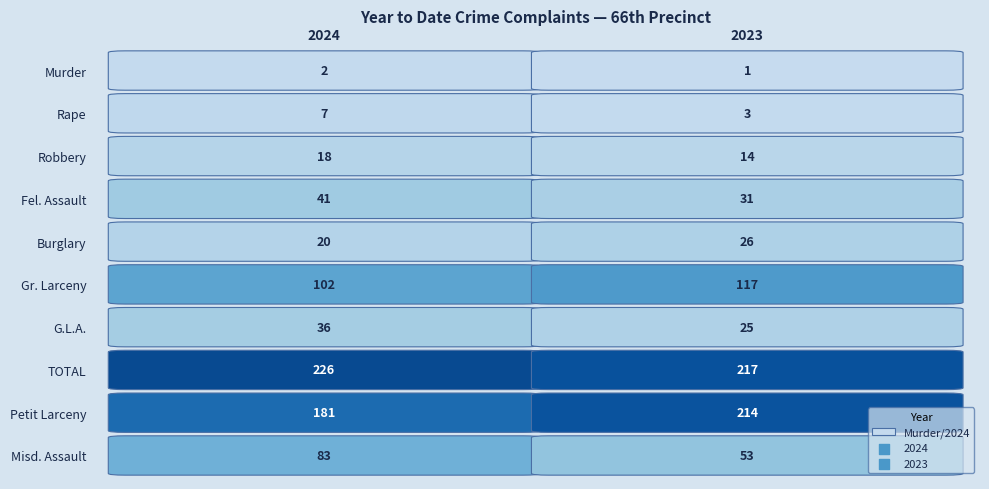

List the series in order of their peak value, highest first.

TOTAL, Petit Larceny, Gr. Larceny, Misd. Assault, Fel. Assault, G.L.A., Burglary, Robbery, Rape, Murder